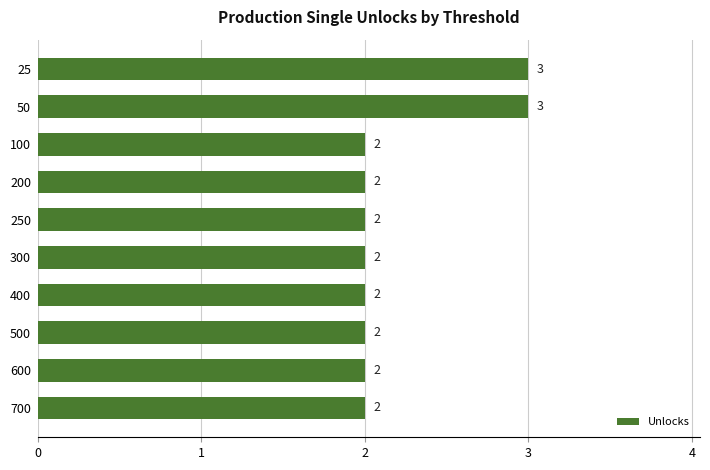

Count the values in the range 2 to 3.

10